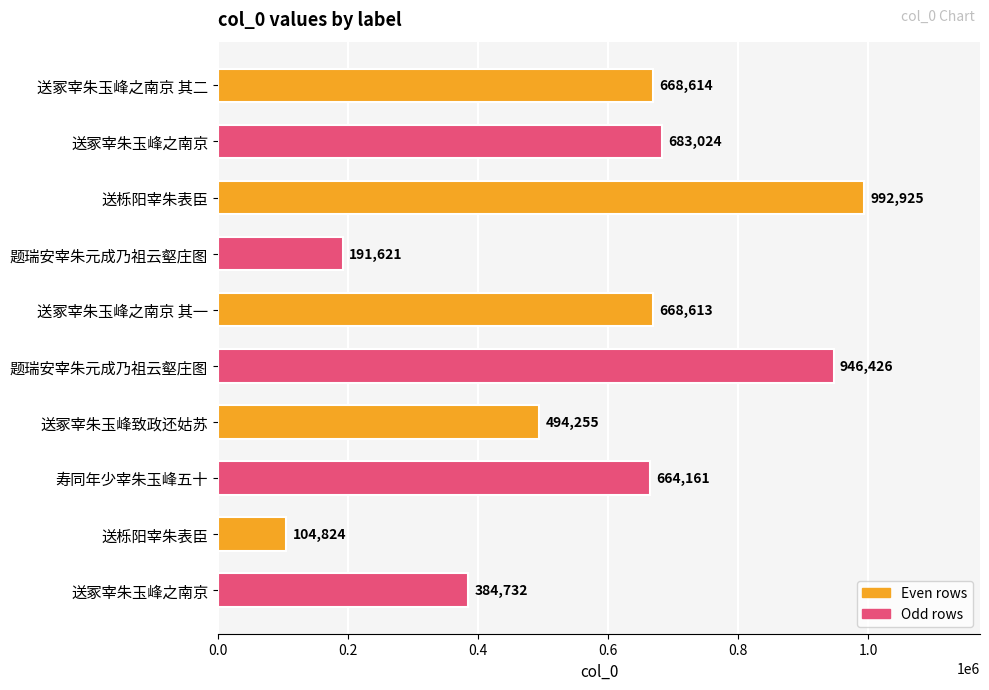

Count the number of data series in this chart.

1